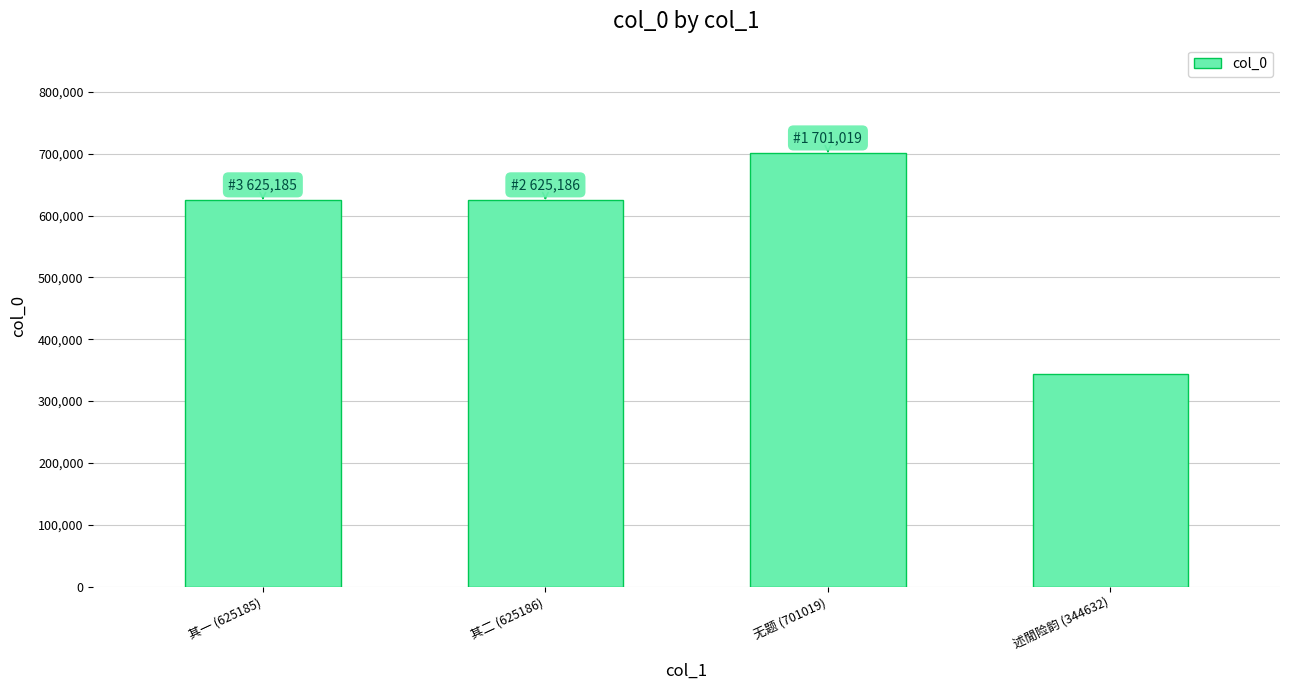

Which category has the lowest value across all series?

述閒险韵 (344632)